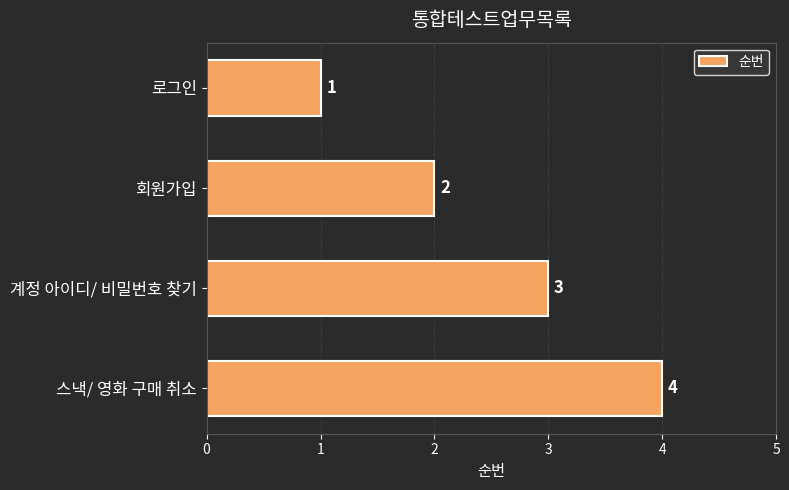

What is the difference between the maximum and minimum values?

3